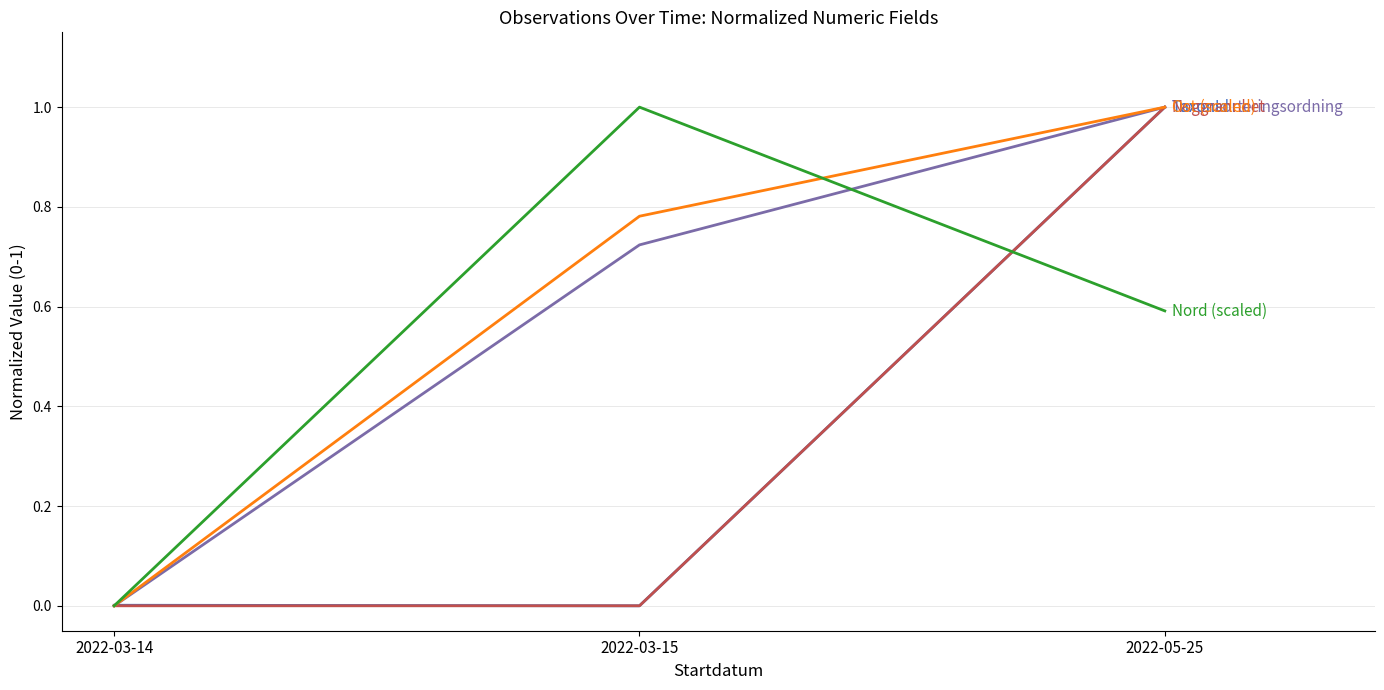

What is the spread (max minus min) of values at 2022-03-15?

1.0